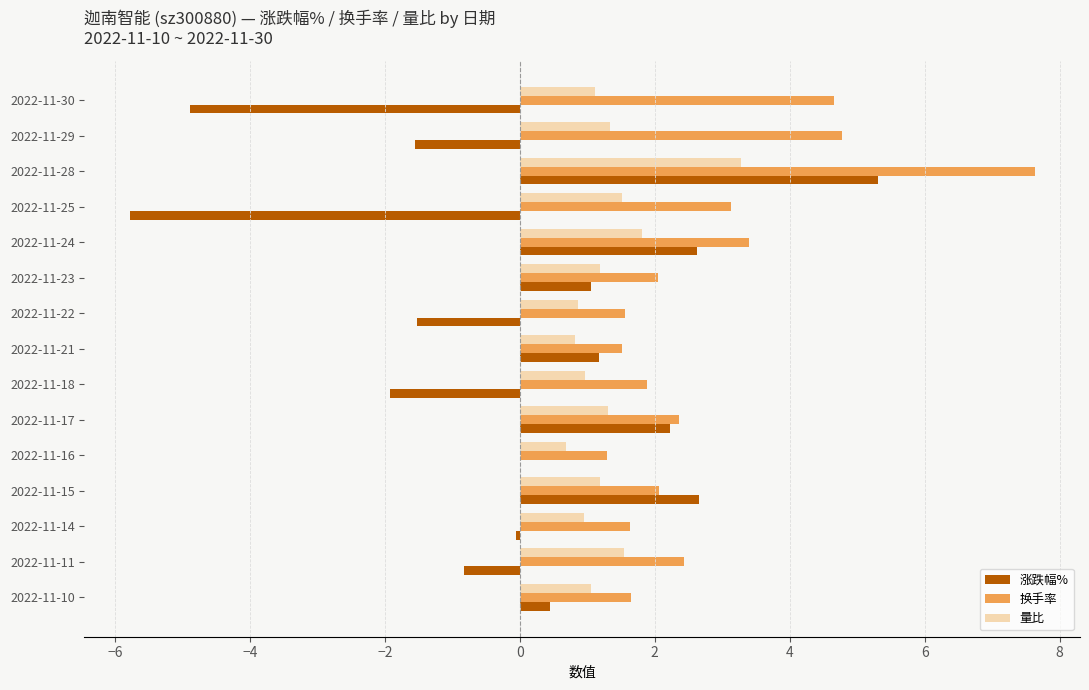

Is the value of 量比 at 2022-11-21 greater than the value of 涨跌幅% at 2022-11-25?

Yes